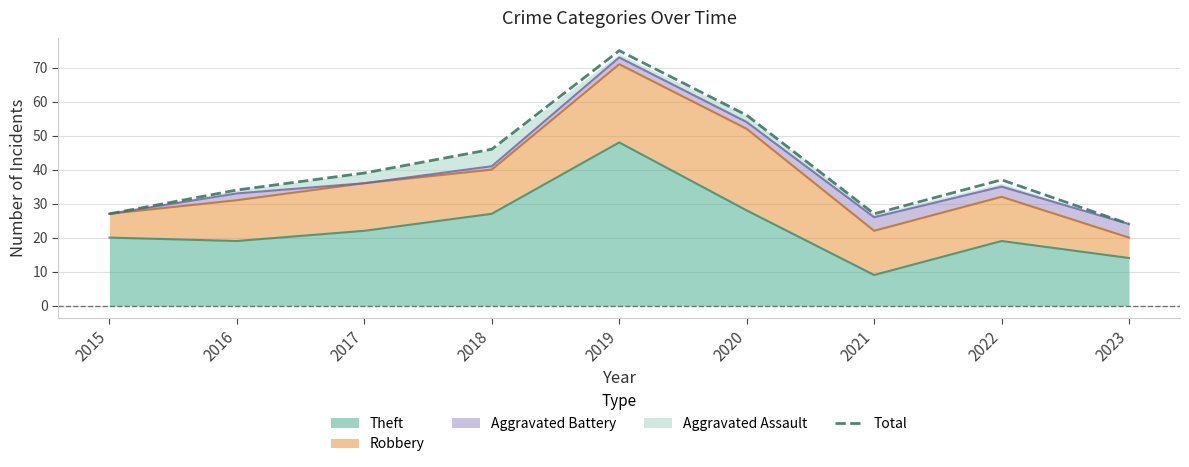

Reading left to right, transcribe all the data shown in this chart.

2015=27	2016=34	2017=39	2018=46	2019=75	2020=56	2021=27	2022=37	2023=24